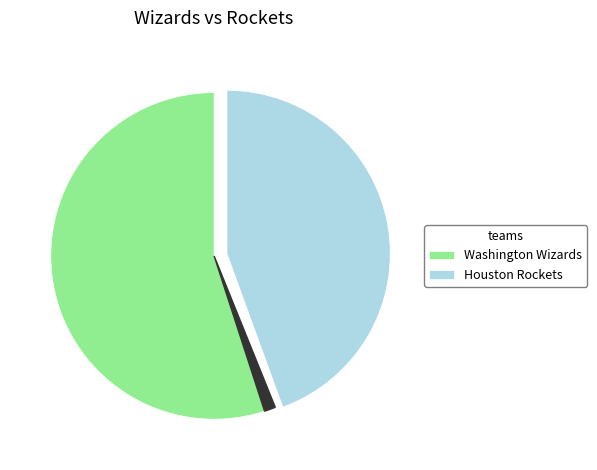

Does any single category account for the majority?

Yes